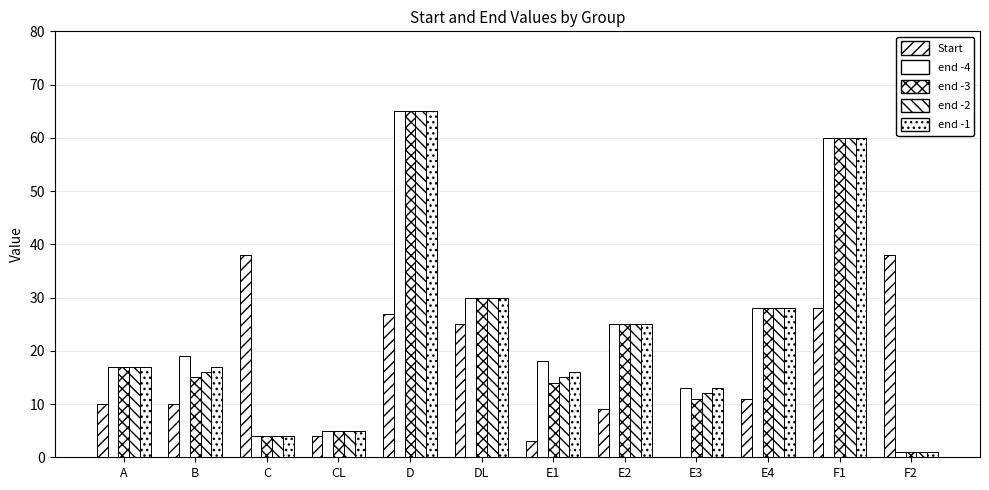

At which category is the sum across all series the highest?

D